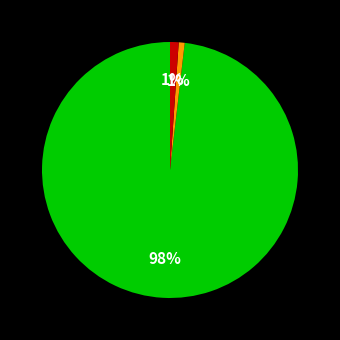

To the nearest percent, what is the difference between the largest and smallest slice percentages?

97%